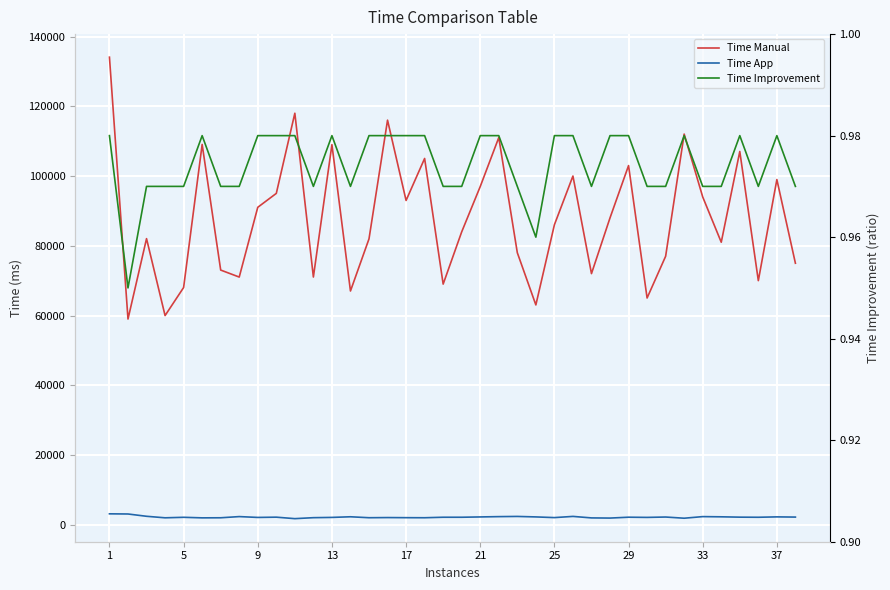

Reading left to right, list all the values displayed in this chart.

Time Manual: 134098.0	59011.0	82069.0	60006.0	68047.0	109084.0	73057.0	71048.0	91052.0	95042.0	118027.0	71059.0	109023.0	67051.0	82004.0	116038.0	93012.0	105056.0	69028.0	84013.0	97009.0	111047.0	78032.0	63057.0	86045.0	100019.0	72036.0	88023.0	103015.0	65042.0	77011.0	112049.0	94024.0	81037.0	107058.0	70021.0	99008.0	75013.0
Time App: 3158.0	3110.0	2453.0	2016.0	2161.0	2003.0	2025.0	2365.0	2124.0	2199.0	1775.0	2053.0	2131.0	2312.0	2041.0	2085.0	2054.0	2035.0	2178.0	2177.0	2266.0	2355.0	2410.0	2272.0	2076.0	2418.0	1988.0	1941.0	2189.0	2134.0	2239.0	1899.0	2358.0	2301.0	2203.0	2172.0	2282.0	2224.0
Time Improvement: 1.0	0.9	1.0	1.0	1.0	1.0	1.0	1.0	1.0	1.0	1.0	1.0	1.0	1.0	1.0	1.0	1.0	1.0	1.0	1.0	1.0	1.0	1.0	1.0	1.0	1.0	1.0	1.0	1.0	1.0	1.0	1.0	1.0	1.0	1.0	1.0	1.0	1.0